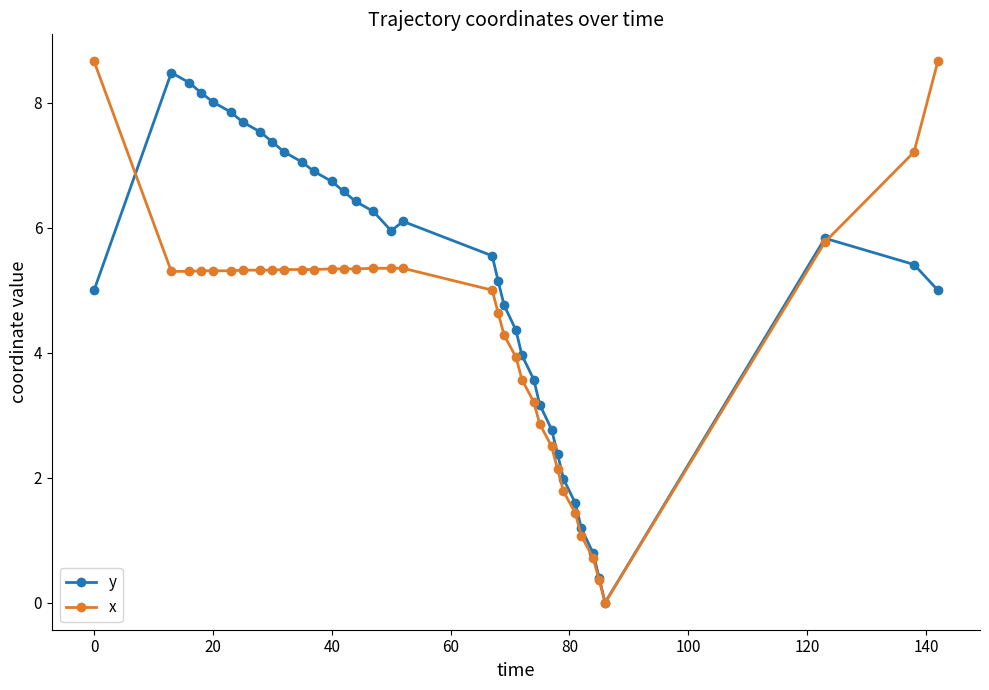

Which series has the widest spread of values?

x